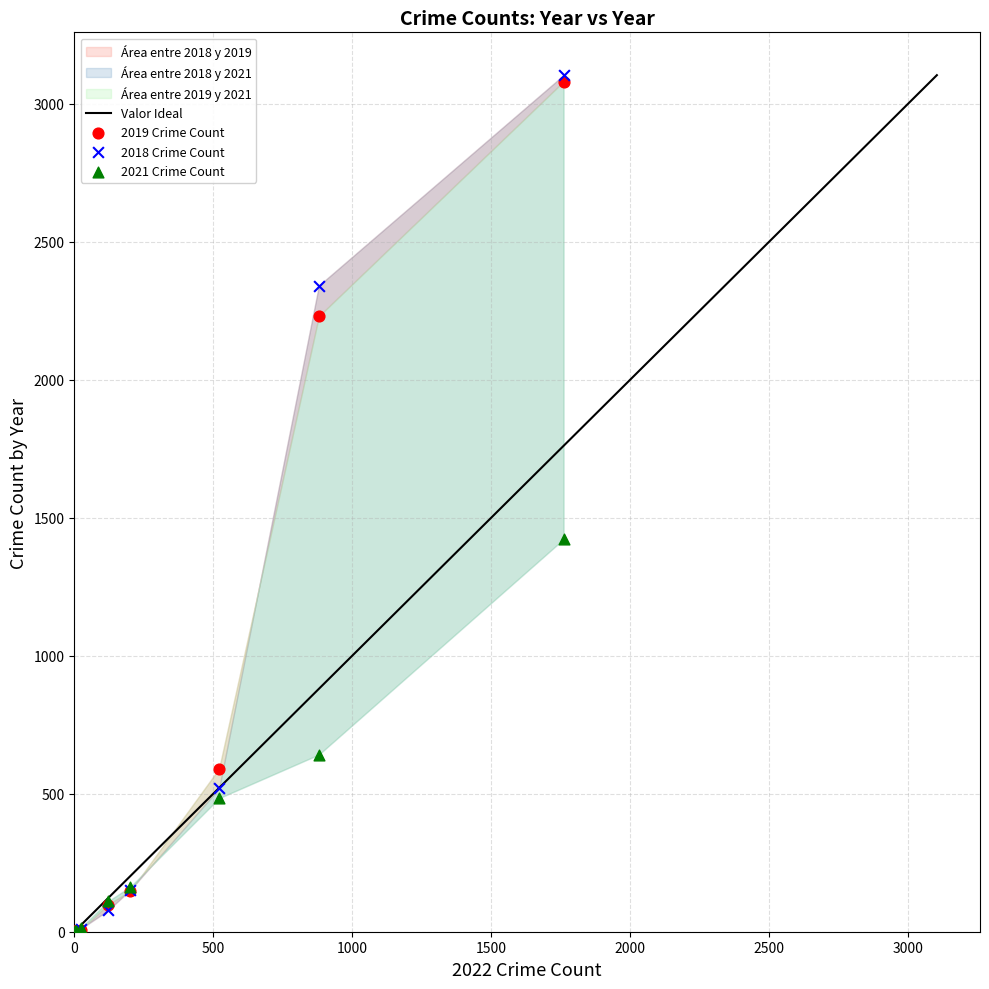

In the 2019 Crime Count series, what Y value is closest to 1540?

2230